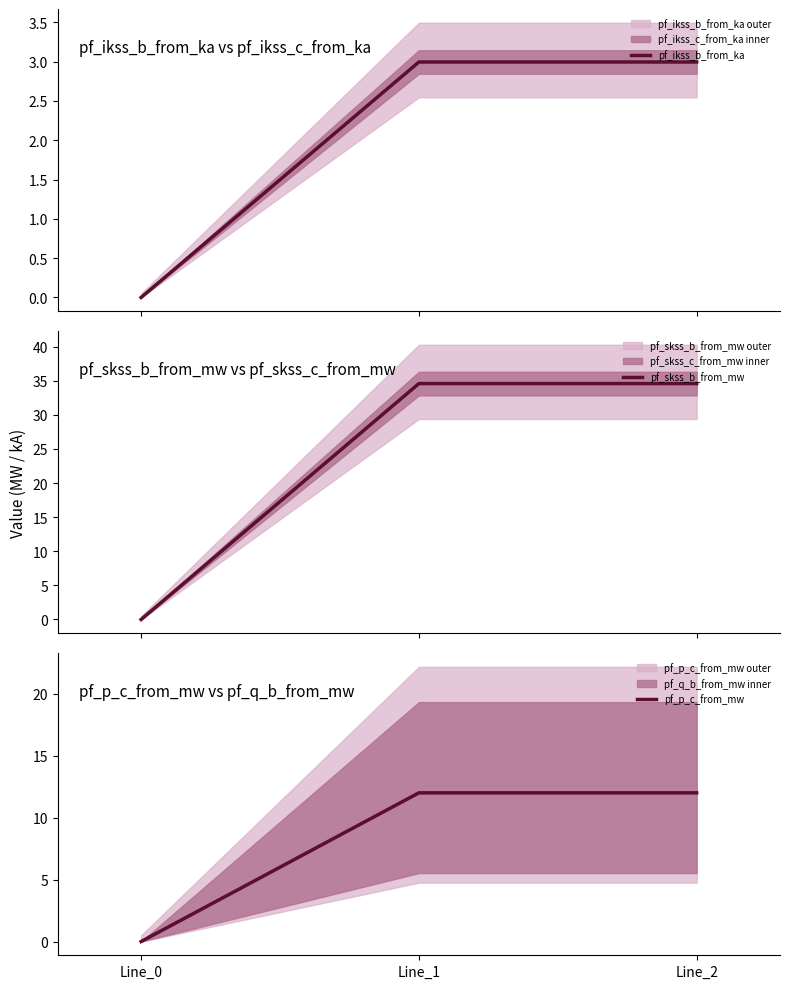

What are all the series names shown in the legend?

pf_ikss_b_from_ka, pf_skss_b_from_mw, pf_p_c_from_mw